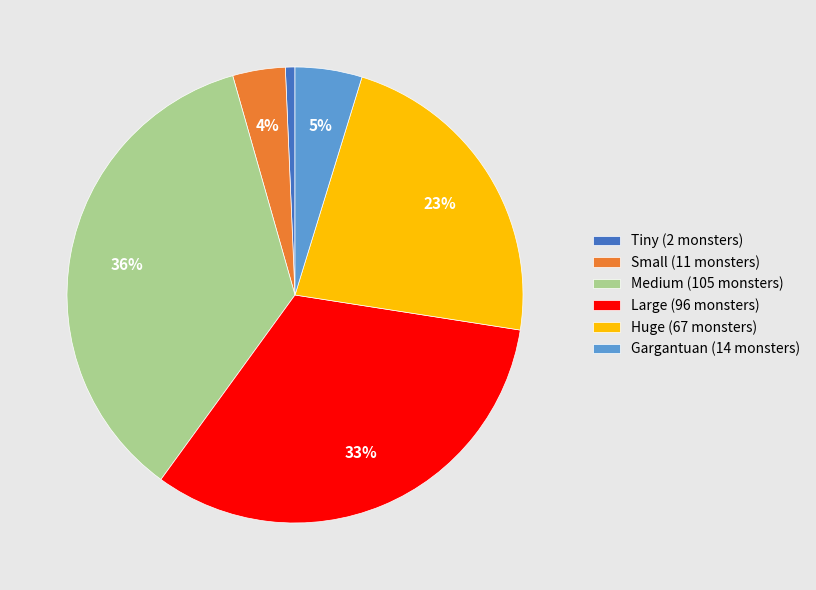

To the nearest percent, what percentage of the pie is Small?

4%